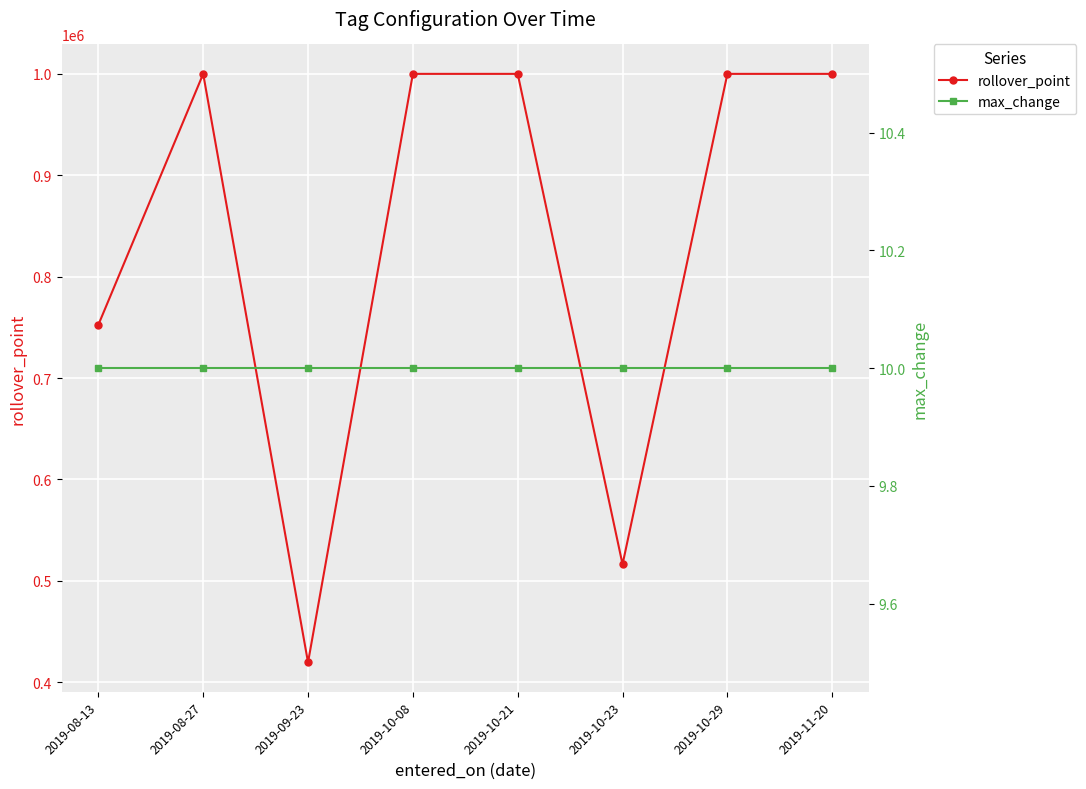

How many series are shown in this chart?

2